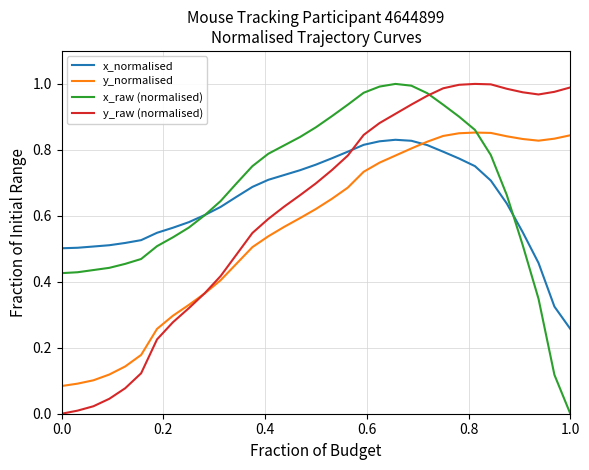

How many lines are shown in the chart?

4